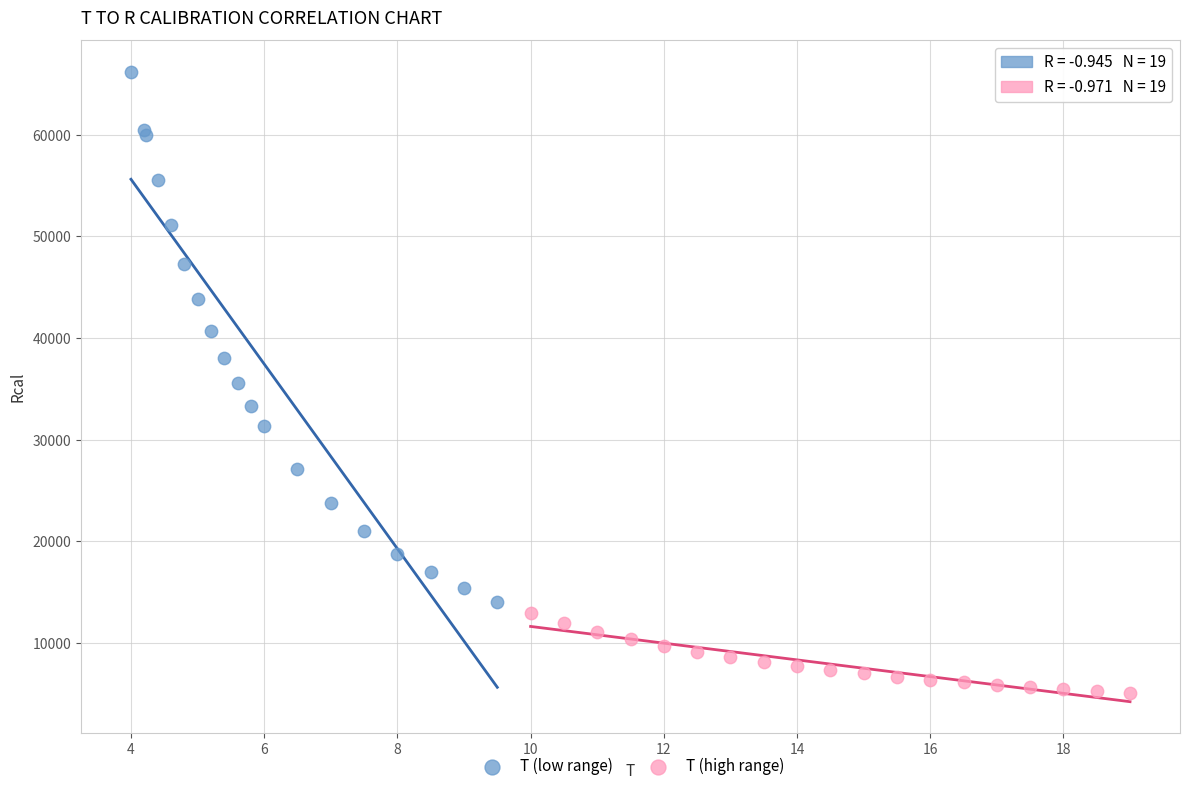

Which series has the largest Y range (max minus min)?

T (low range)